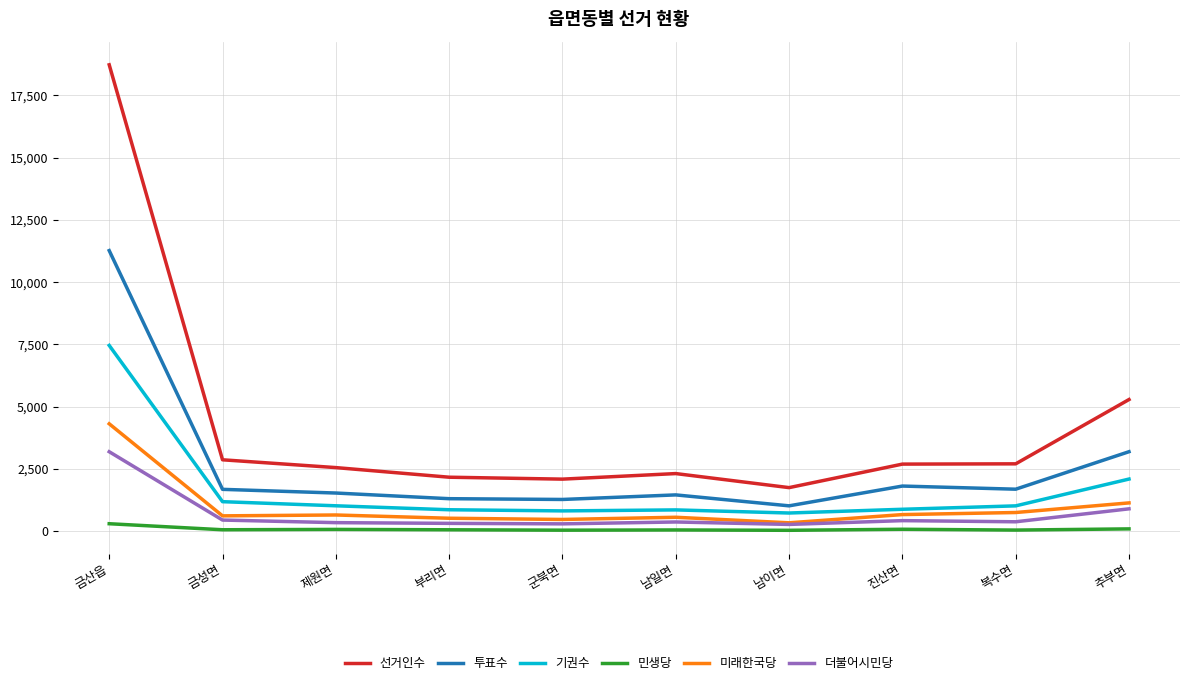

Rank the series by their maximum value, from highest to lowest.

선거인수, 투표수, 기권수, 미래한국당, 더불어시민당, 민생당